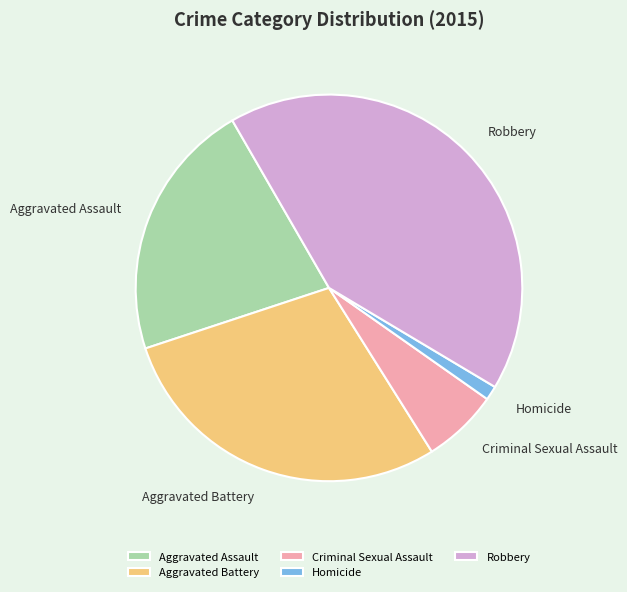

Count the number of slices in the pie.

5